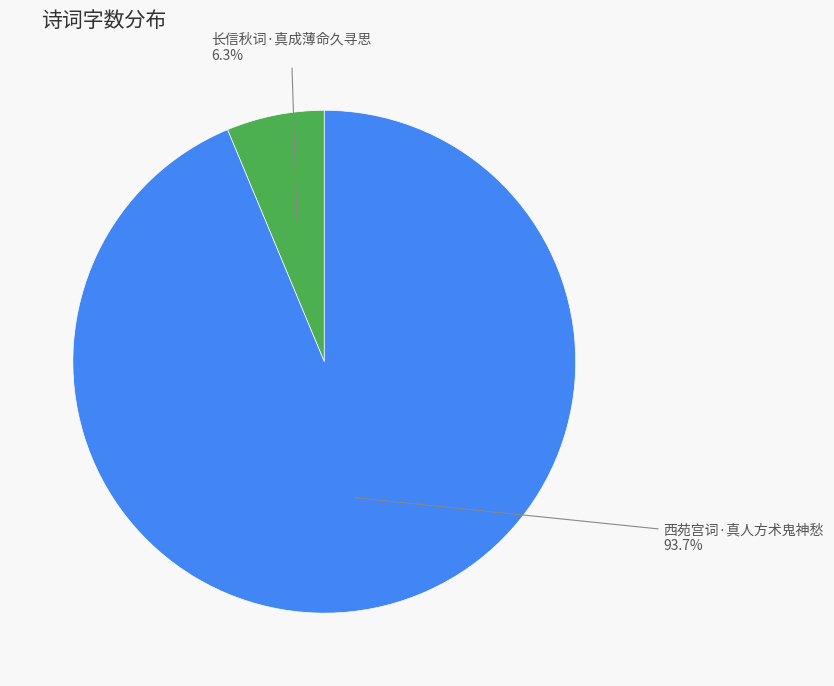

Approximately how many times larger is the value at 西苑宫词·真人方术鬼神愁 compared to 长信秋词·真成薄命久寻思?

14.9